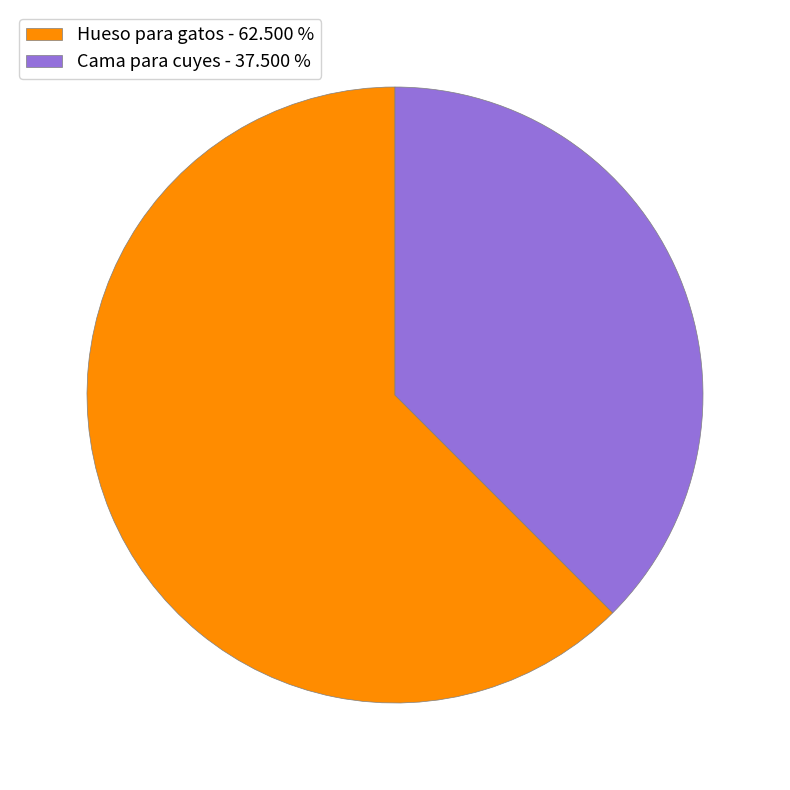

Combined, do Cama para cuyes - 37.500 % and Hueso para gatos - 62.500 % account for over 50%?

Yes